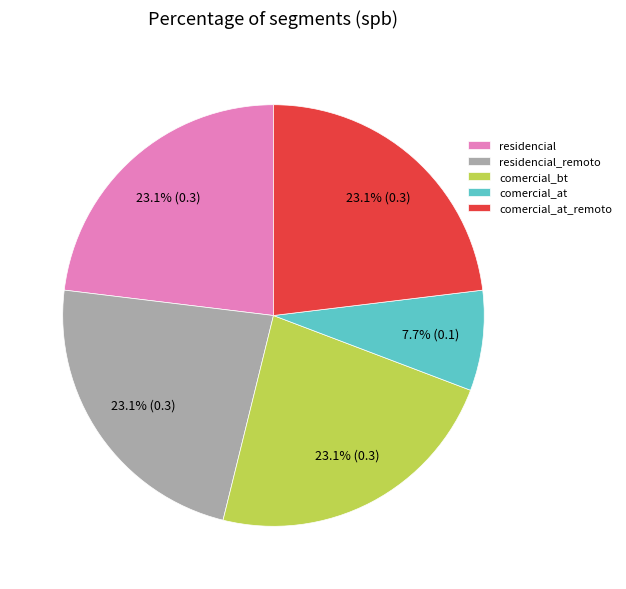

What is the smallest slice in the pie chart?

comercial_at